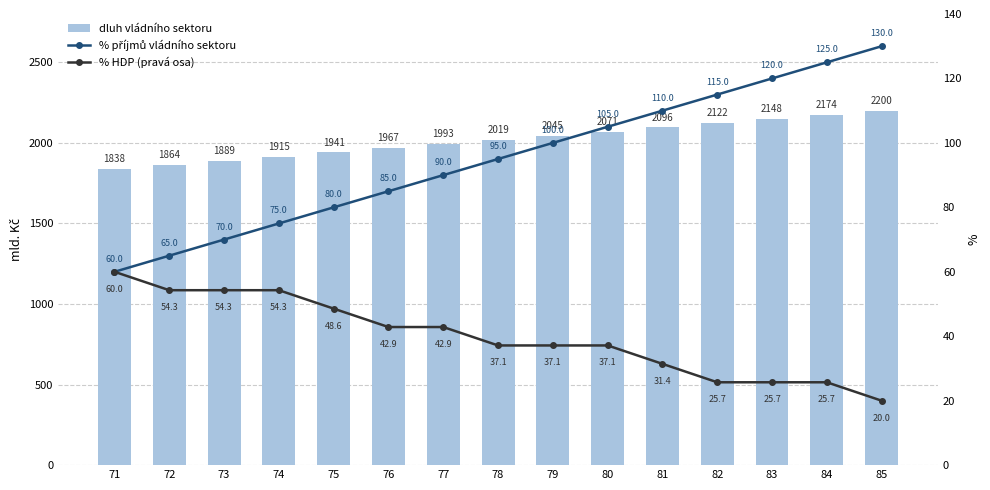

At which label does % příjmů vládního sektoru first exceed 95?

79